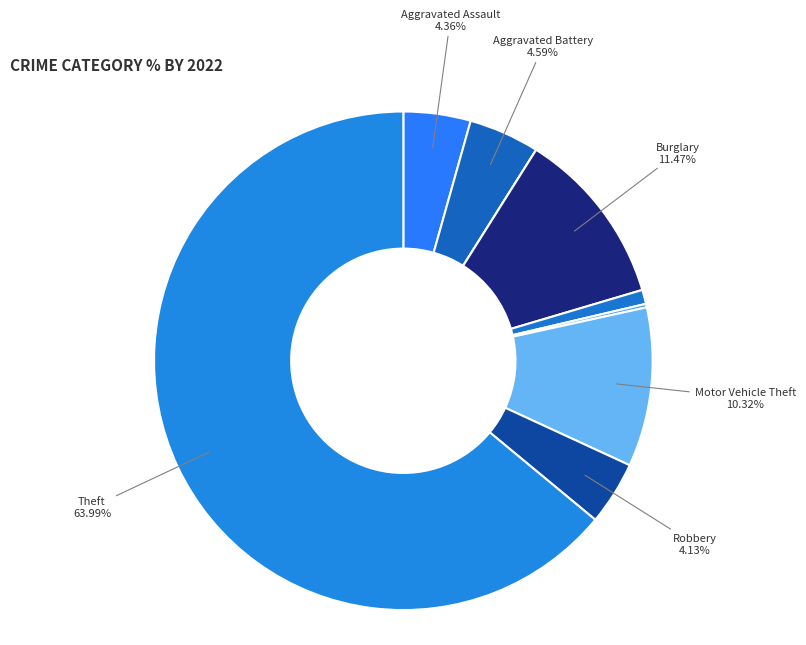

Count the number of slices in the pie.

9